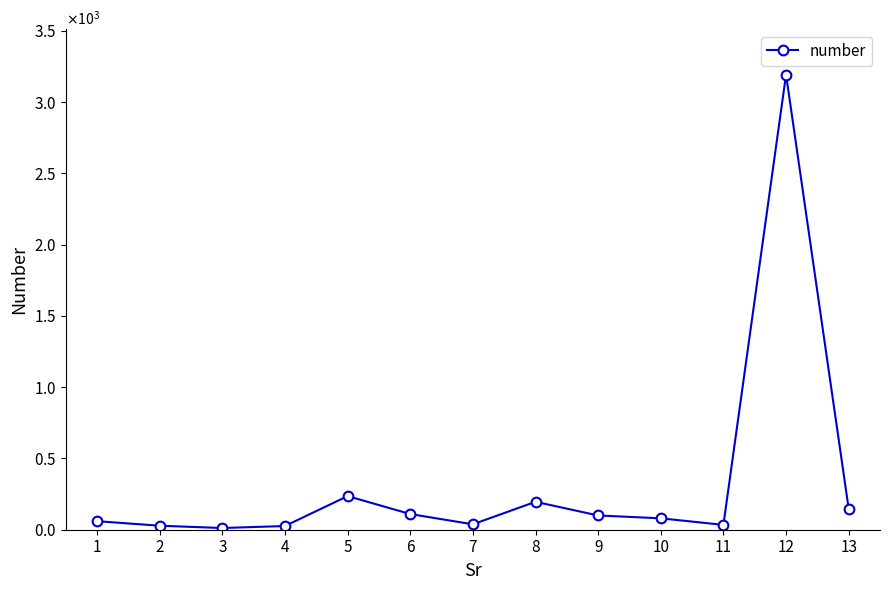

True or false: there are more than 2 points higher than both neighbors.

True